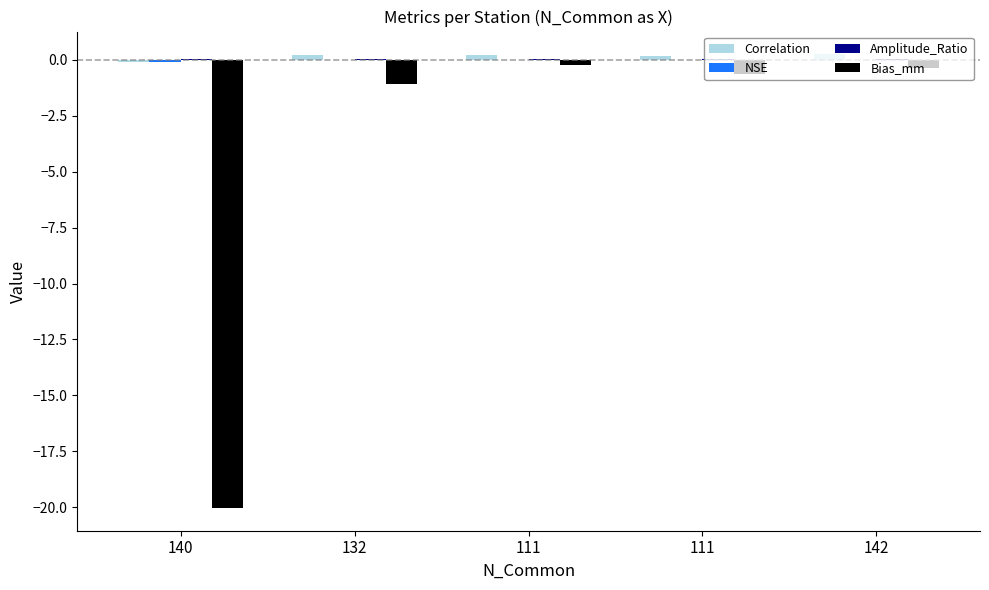

Count the number of data series in this chart.

4